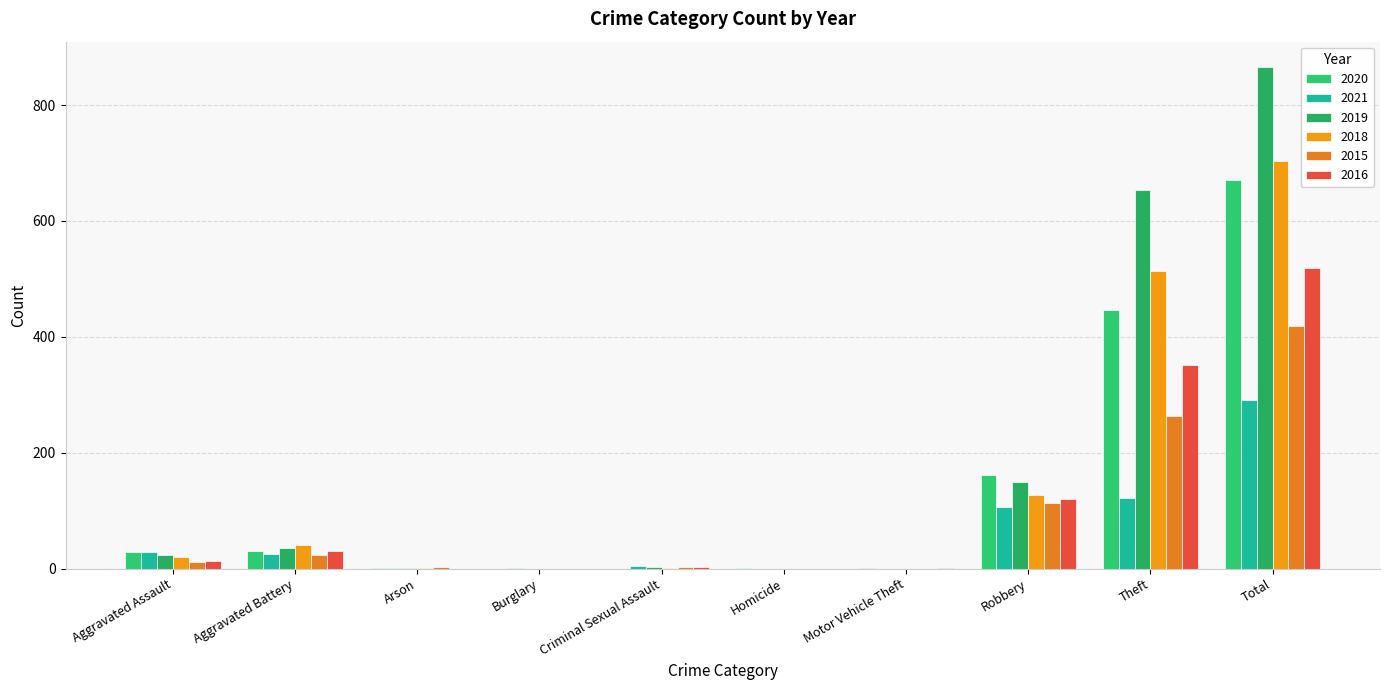

What value does the 2018 series have at Criminal Sexual Assault?

1